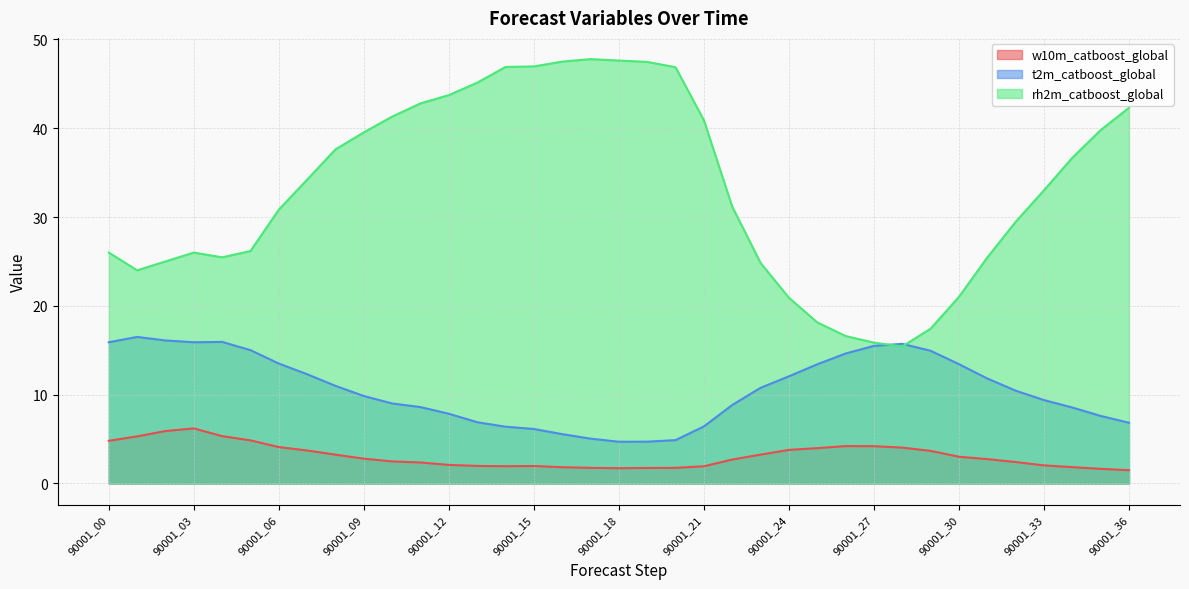

What is the value of the t2m_catboost_global point at the 33rd from the left?

10.4